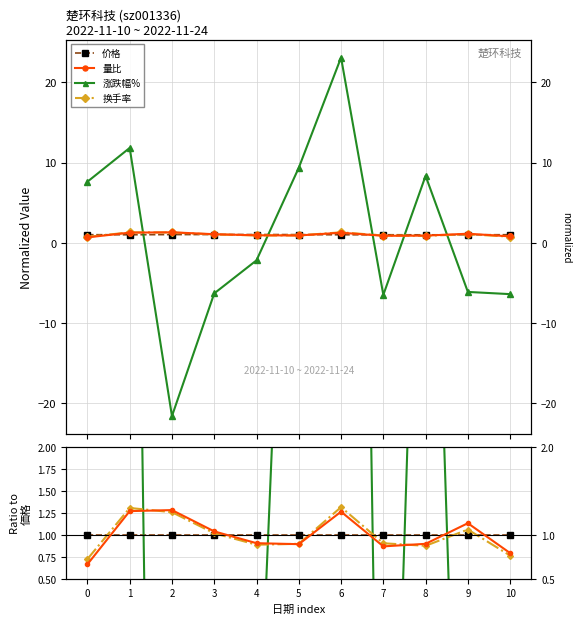

What is the difference between the highest and lowest values at 7?

7.6